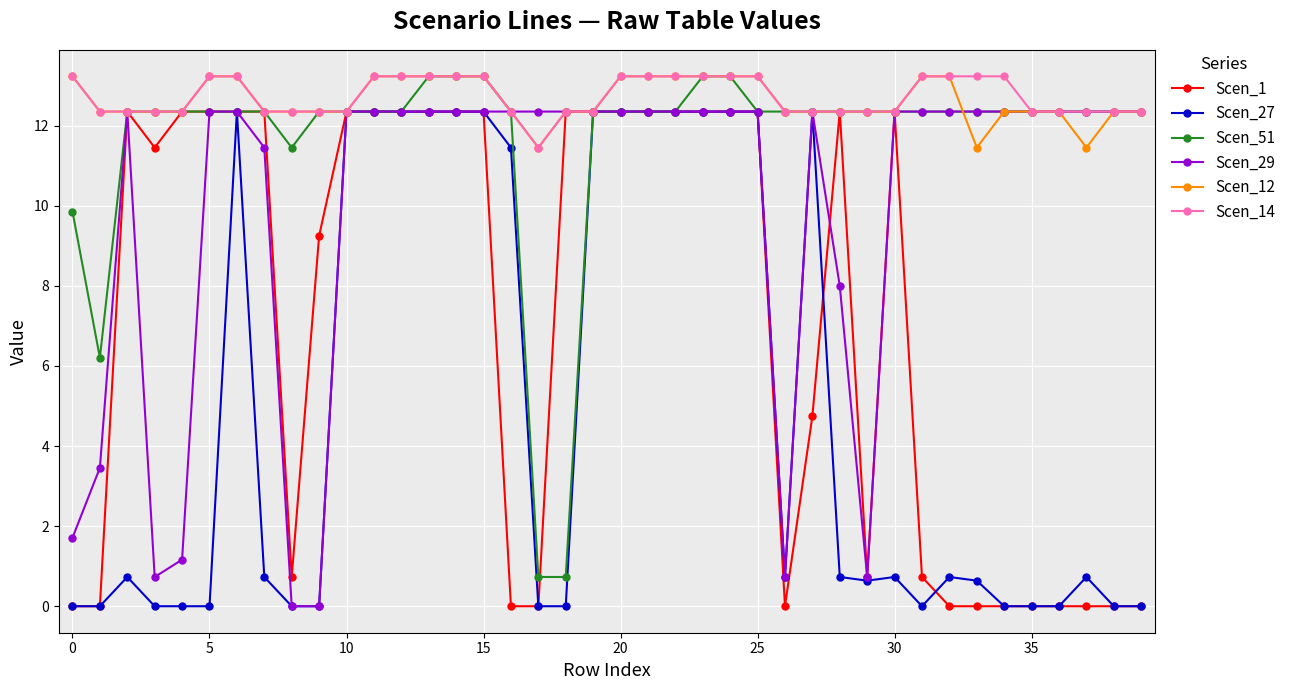

What is the maximum value shown in the chart?

13.2